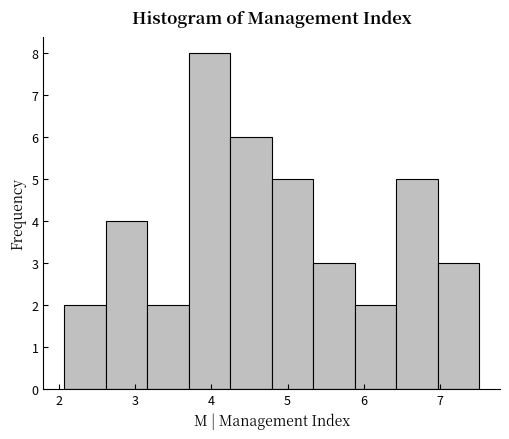

How tall is the bar that spans 3.2 to 3.7 on the x-axis? Neither the bar edges nor the heights are printed on the chart, so give them approximately, as read against the axes.

2